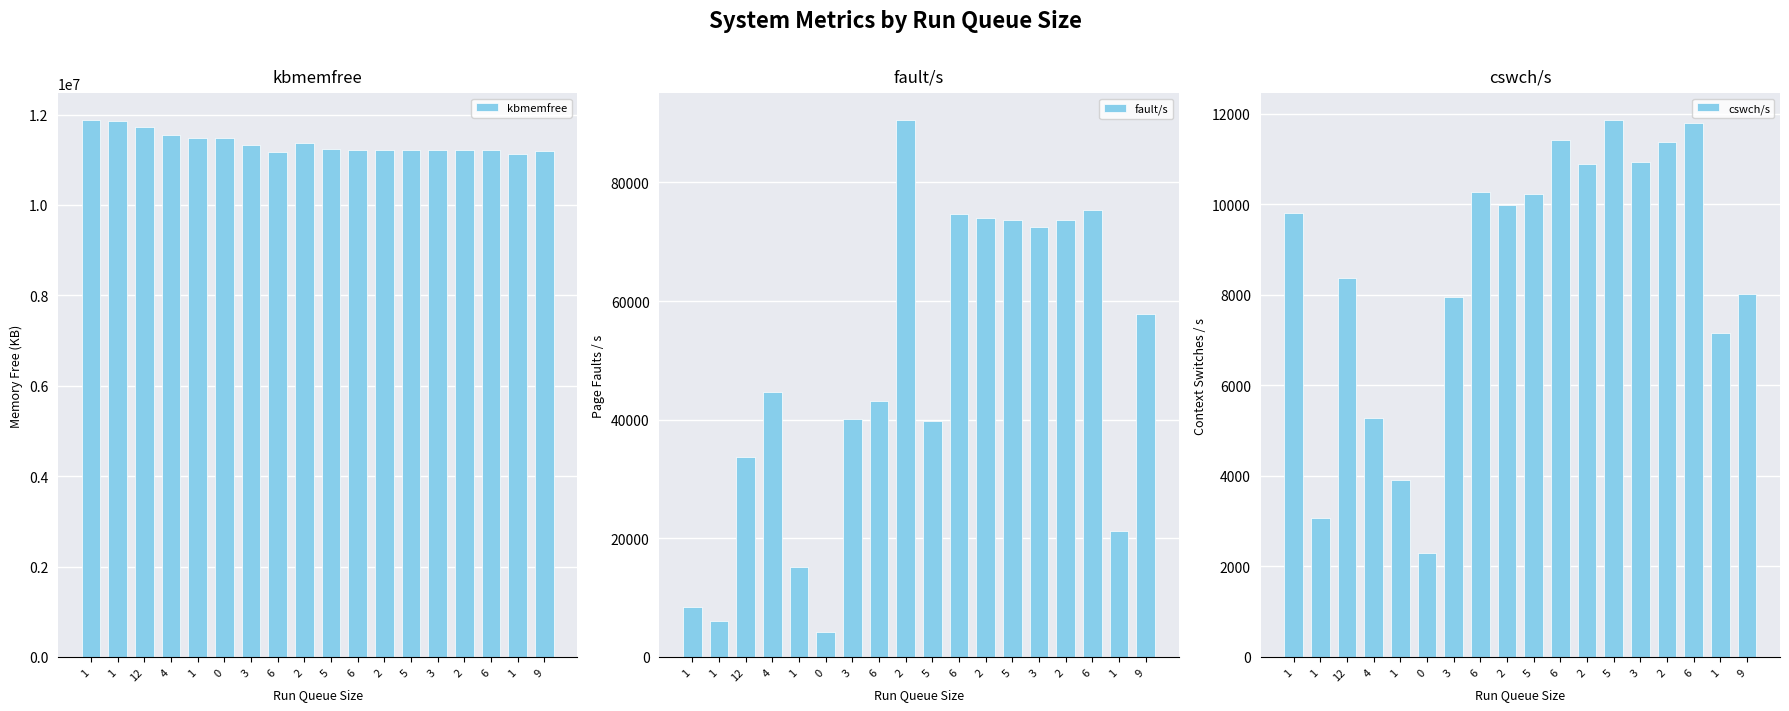

Which category has the highest value in the kbmemfree series?

1